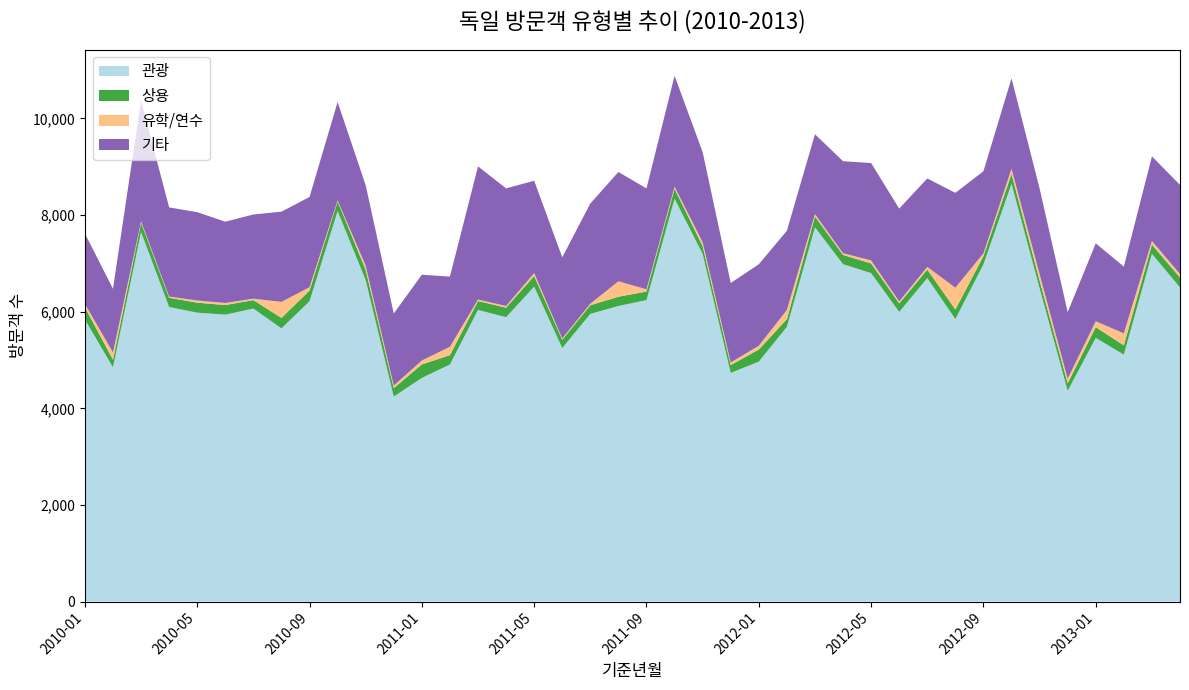

Reading right to left, what are all the values shown in this chart?

관광: 6503	7197	5111	5457	4364	6485	8647	6981	5847	6697	5996	6799	6984	7747	5686	4967	4733	7195	8339	6240	6118	5955	5248	6518	5887	6036	4908	4629	4243	6652	8083	6217	5655	6065	5939	5980	6097	7649	4849	5838
상용: 204	192	193	223	154	161	205	170	199	175	176	201	191	223	160	250	162	161	206	178	192	179	171	222	197	185	192	281	176	214	202	221	217	175	199	207	191	193	157	255
유학/연수: 73	75	248	122	96	131	107	58	451	55	42	62	36	49	189	79	54	82	44	46	319	32	27	60	34	31	174	80	52	86	21	69	331	30	43	45	26	29	150	68
기타: 1844	1751	1382	1613	1377	1773	1872	1699	1963	1831	1920	2015	1904	1654	1641	1686	1645	1866	2294	2088	2263	2074	1680	1911	2435	2756	1453	1776	1492	1664	2034	1868	1868	1742	1682	1828	1845	2497	1318	1458